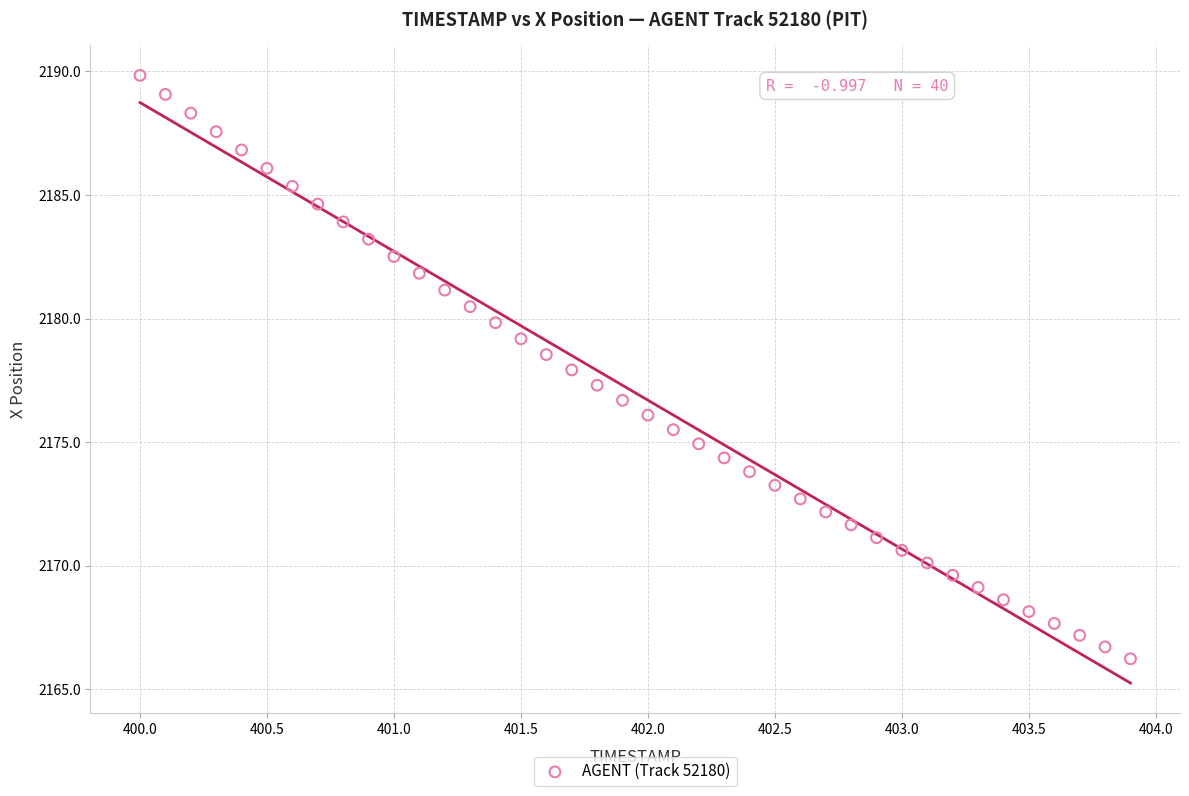

What is the range of Y values (max minus min)?

23.6